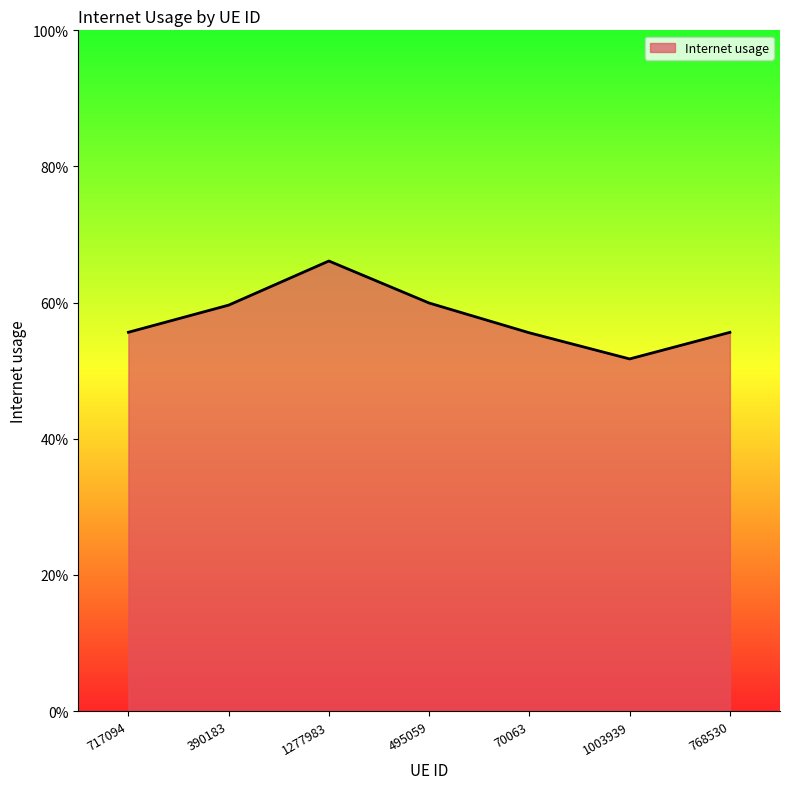

What is the value of the 3rd point from the left?

0.7